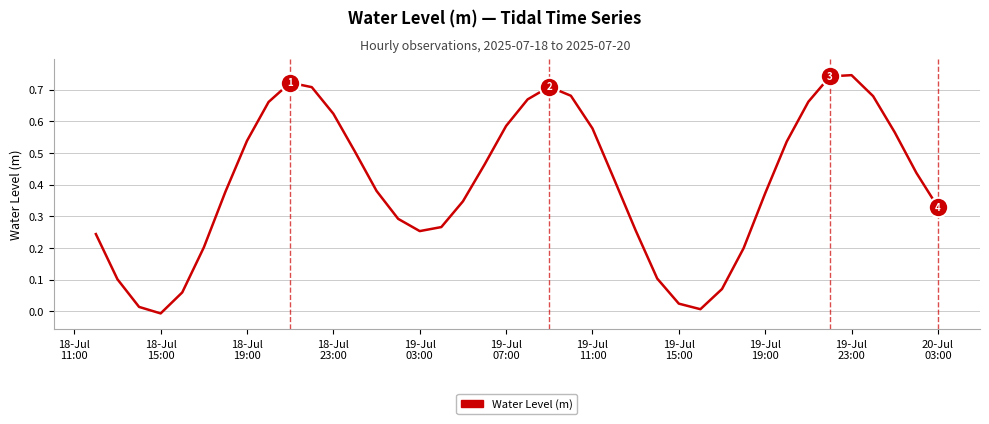

How many lines are shown in the chart?

1